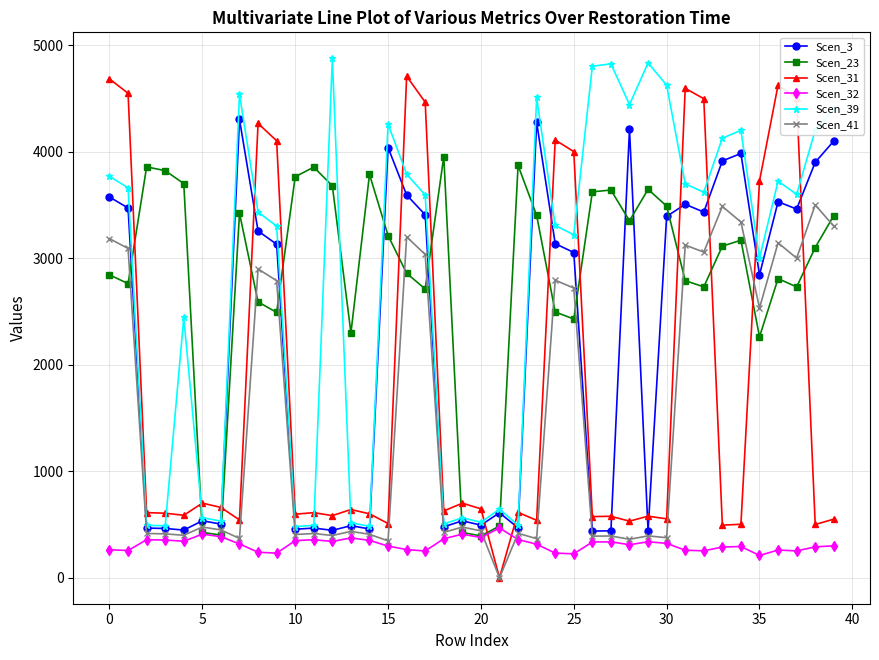

True or false: Scen_31 has more than 1 interior local peaks.

True